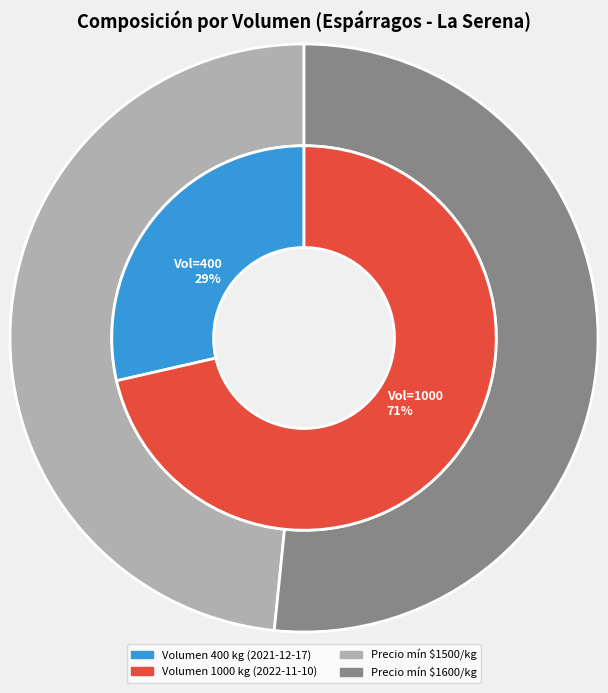

What is the largest slice in the pie chart?

1000